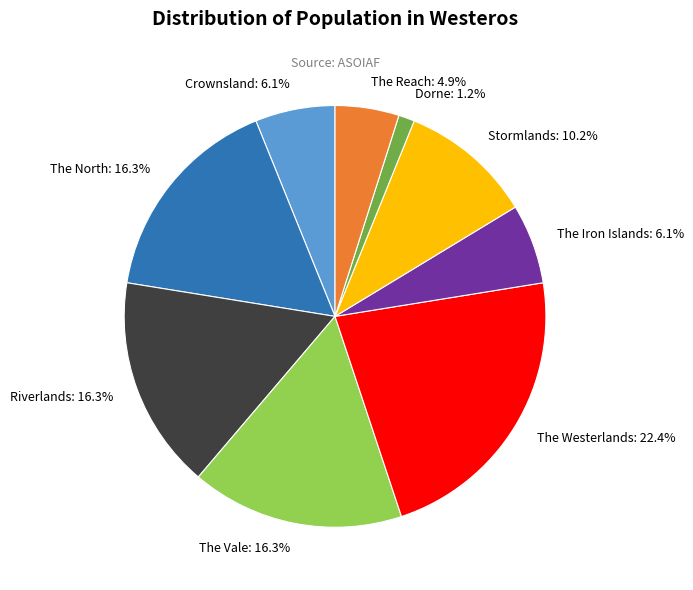

Is The North the majority of the pie?

No